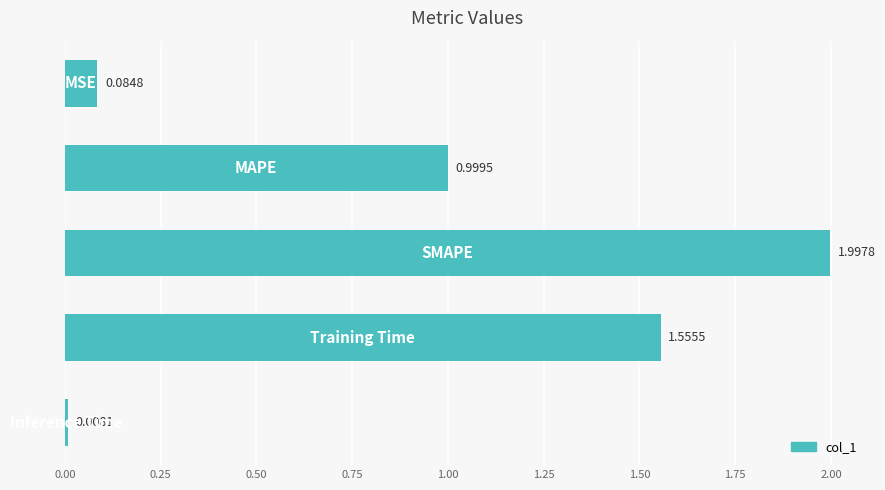

What is the average value?

0.9